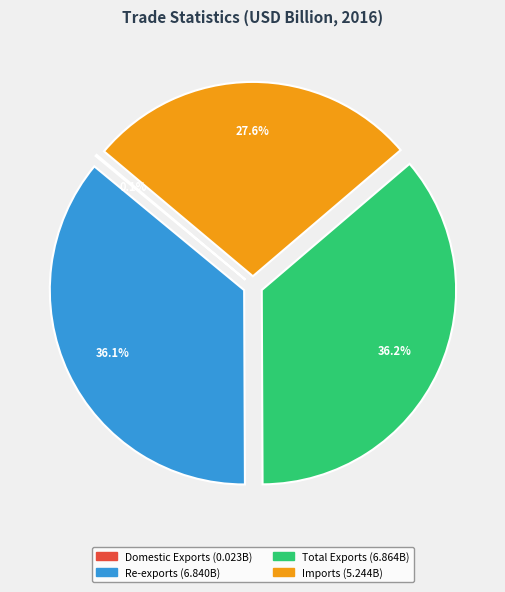

Combined, what portion of the pie is Imports and Re-exports?

63.7%